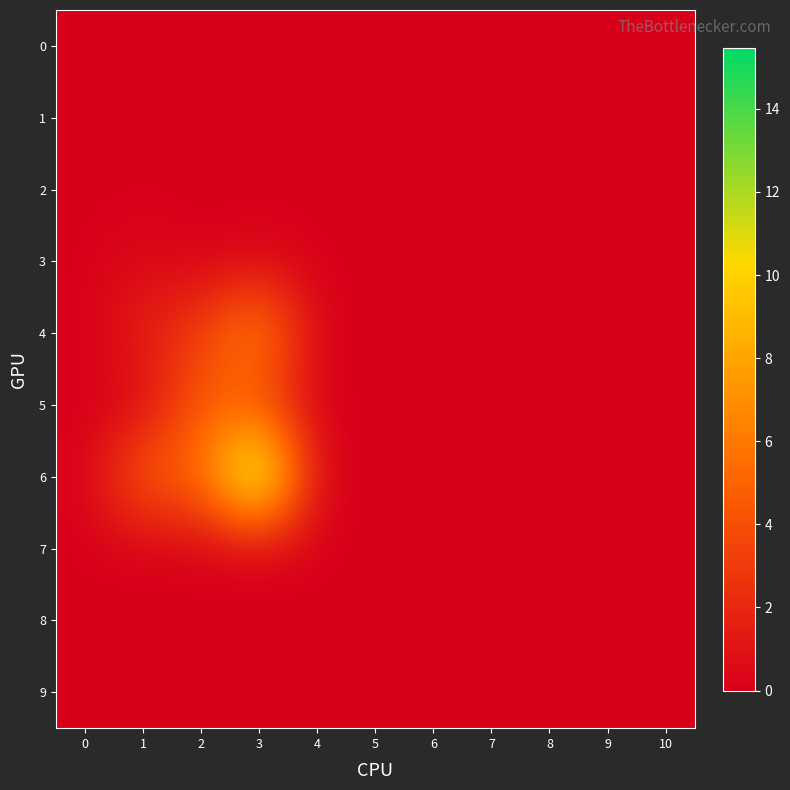

At which category is the sum across all series the highest?

3